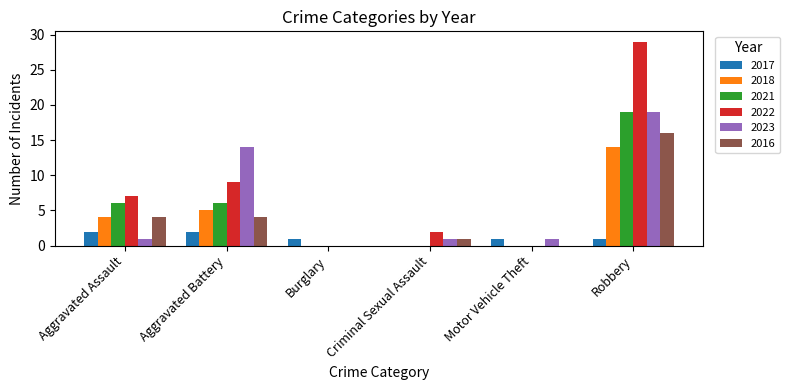

Which label corresponds to the largest value in the chart?

Robbery